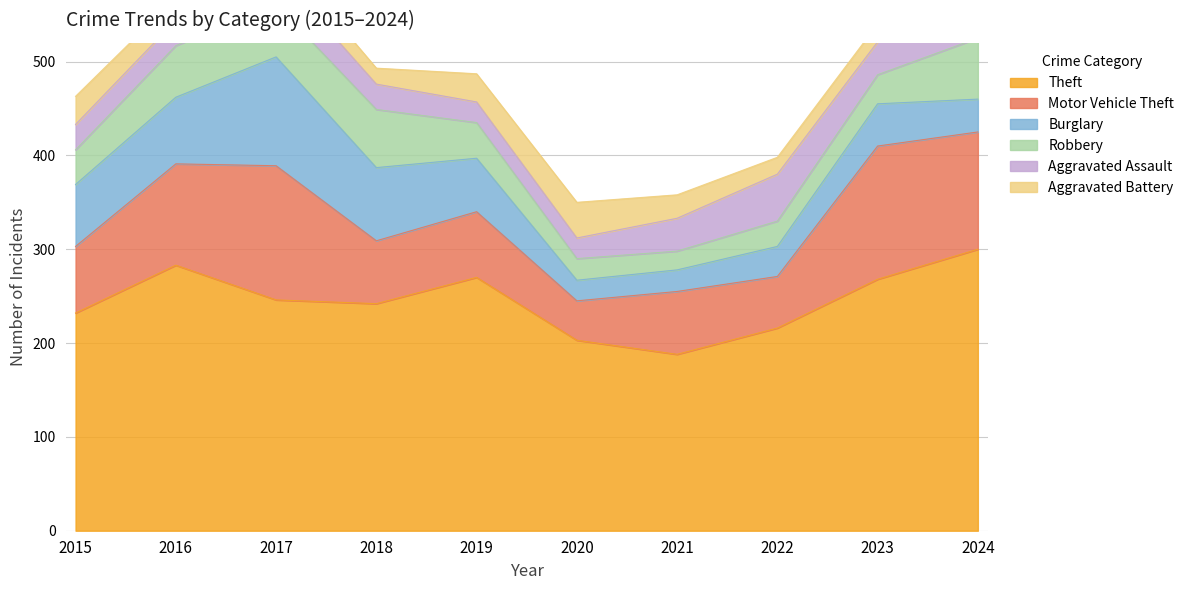

At which category does Aggravated Assault reach its first local peak?

2017